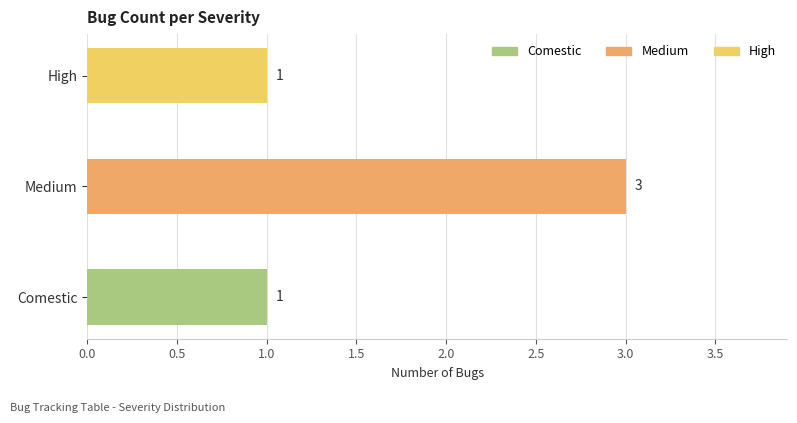

Approximately how many times larger is the value at Comestic compared to Medium?

0.3